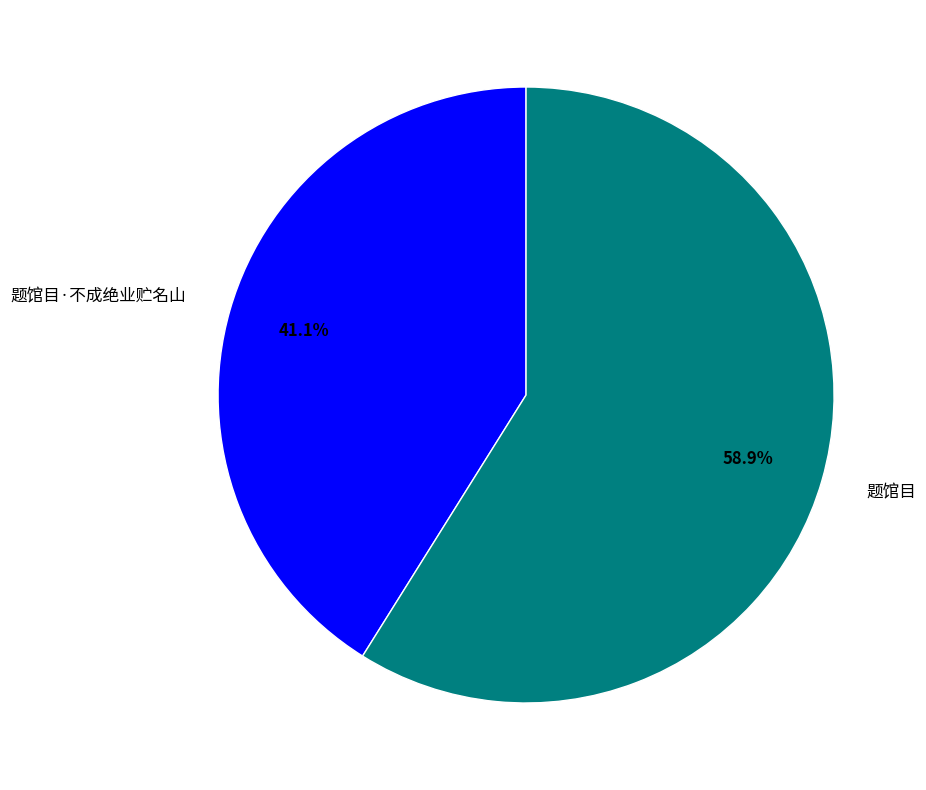

Combined, what portion of the pie is 题馆目·不成绝业贮名山 and 题馆目?

100.0%